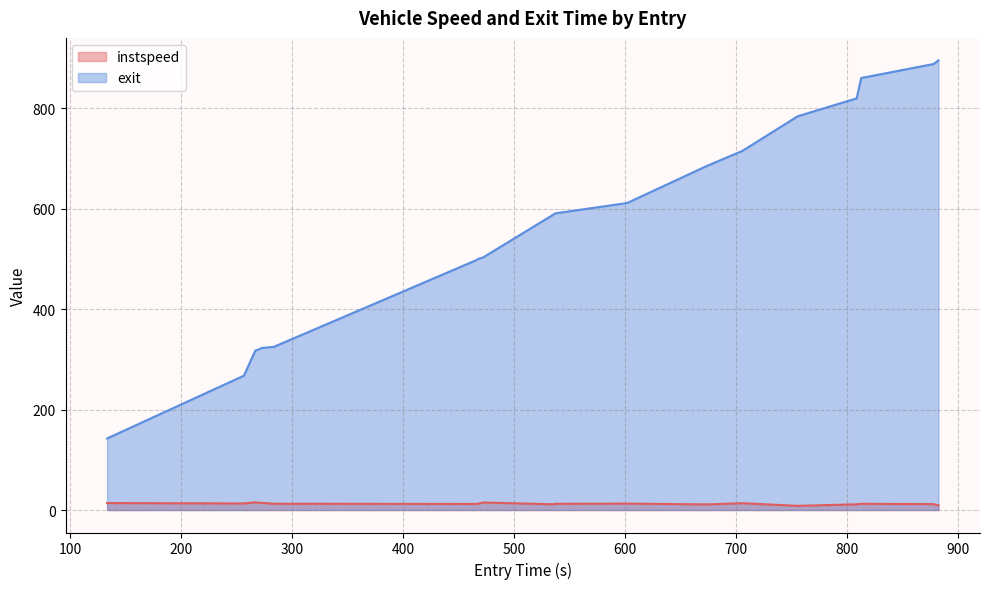

Which series has the largest range (max minus min)?

exit